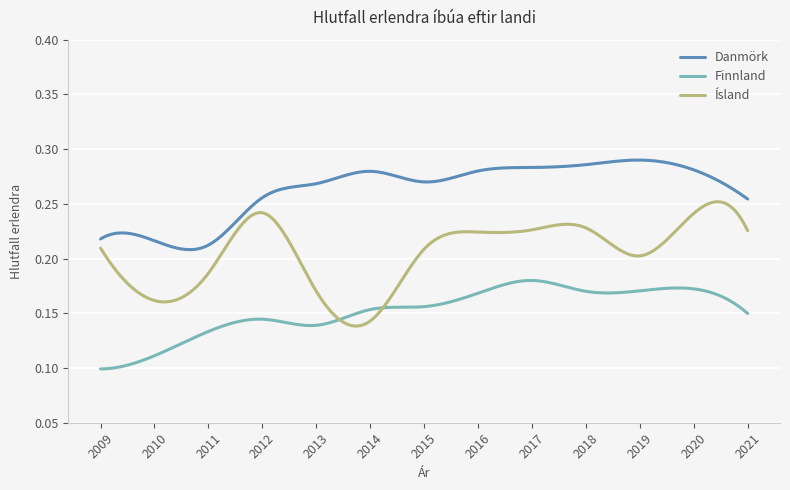

List the series in order of their peak value, lowest first.

Finnland, Ísland, Danmörk